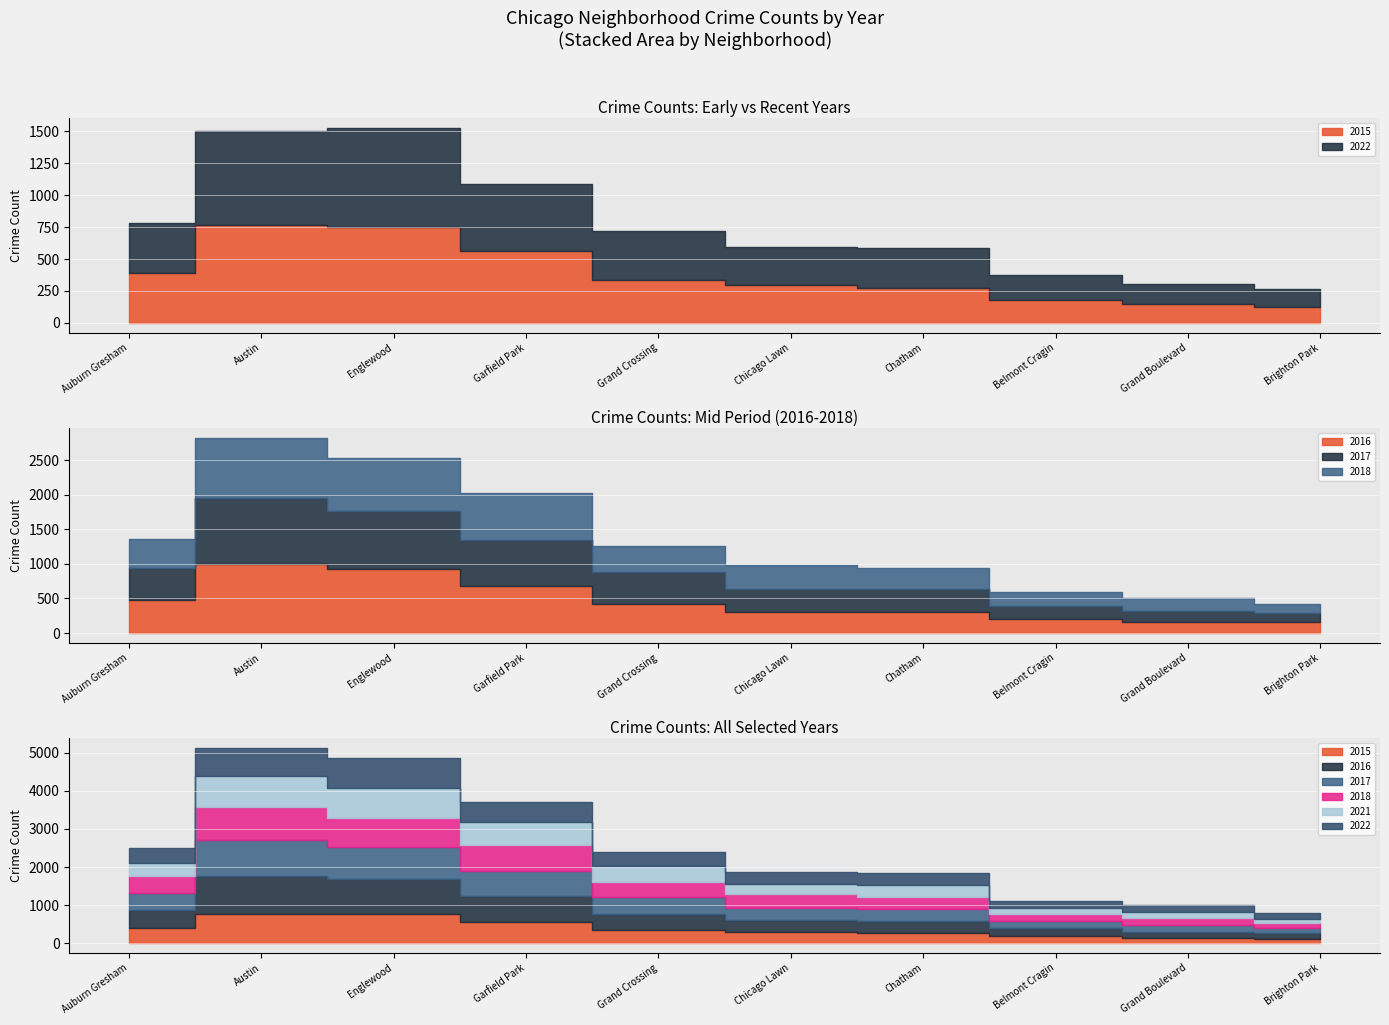

True or false: 2017 and 2021 cross at least once.

True